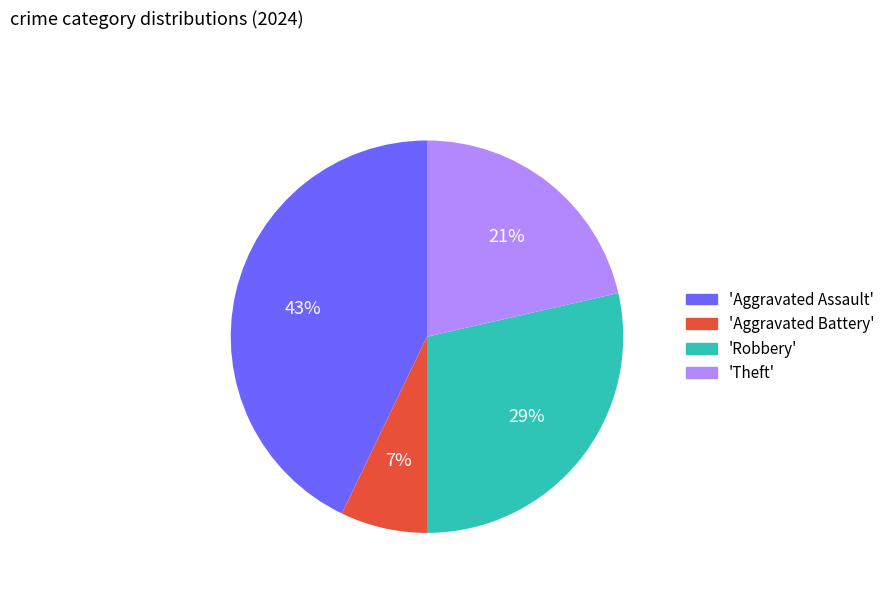

The 'Robbery' slice represents 29% of the pie. True or false?

True